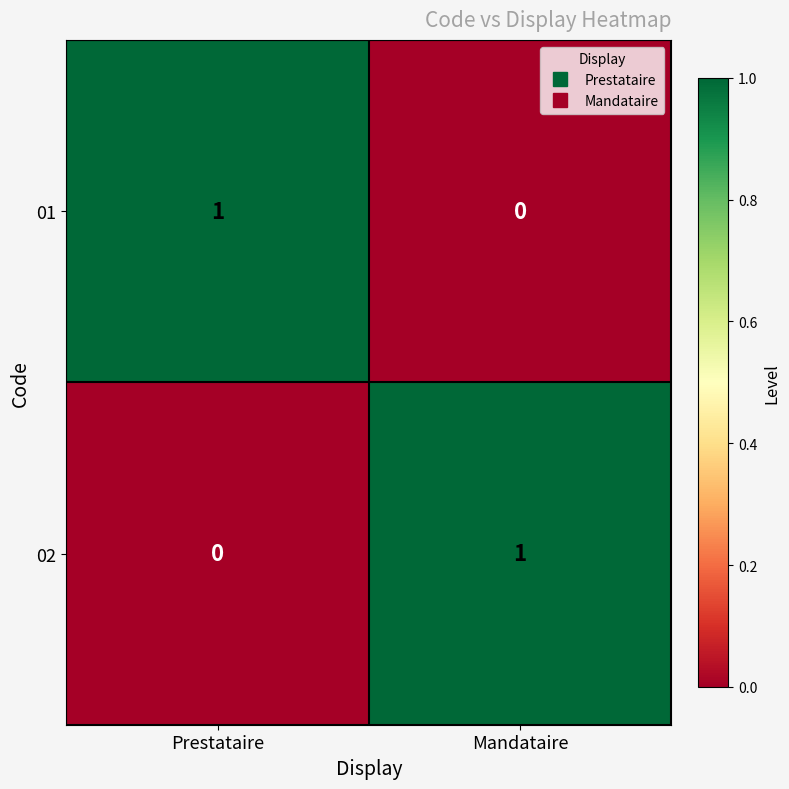

At Prestataire, list the series in order from smallest to largest.

02, 01